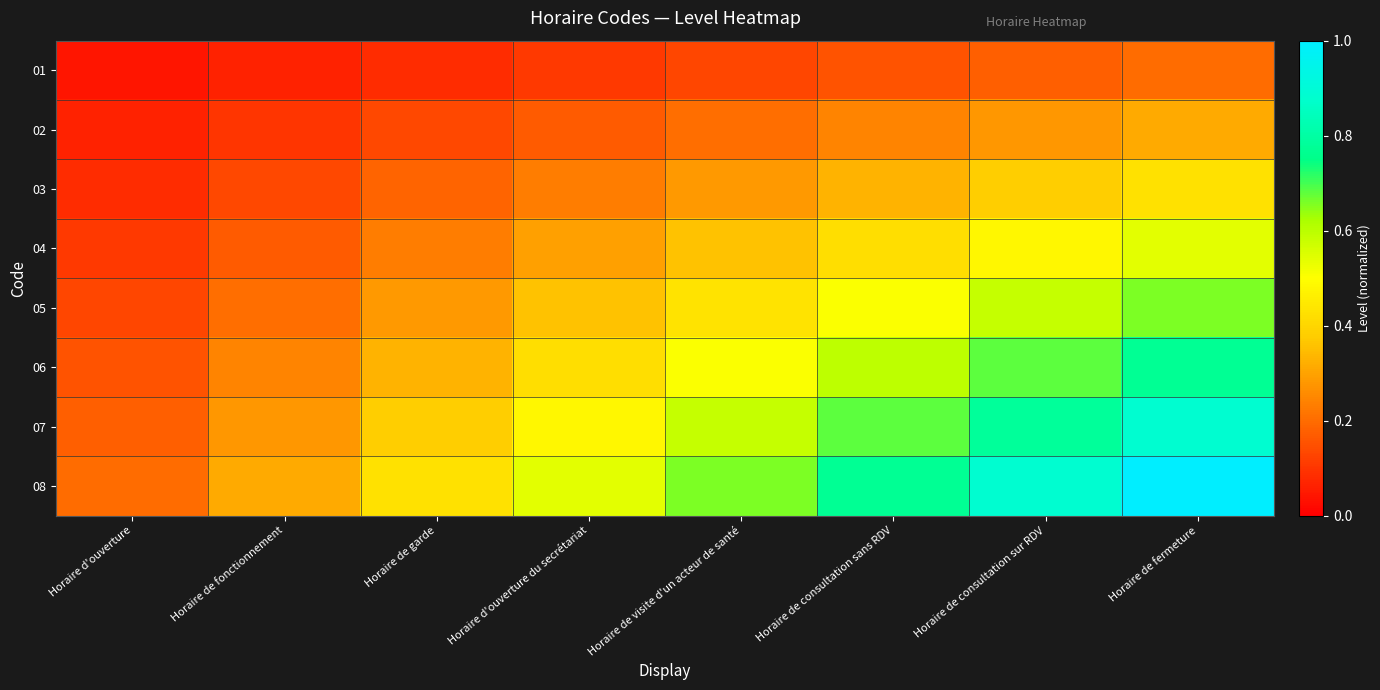

How many data points does each series have?

8